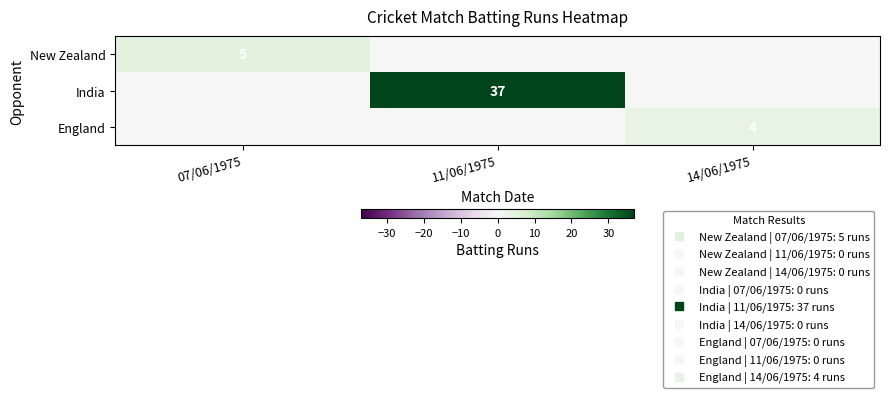

True or false: England has a value of -2 at 11/06/1975.

False